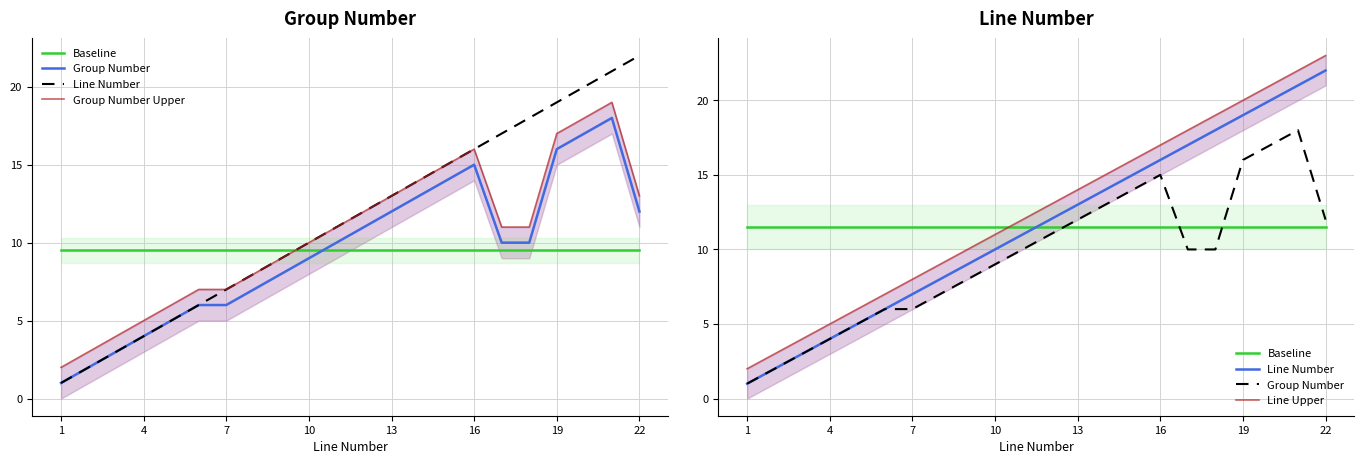

The Line Number Upper series shows 16.2 at 10. True or false?

False